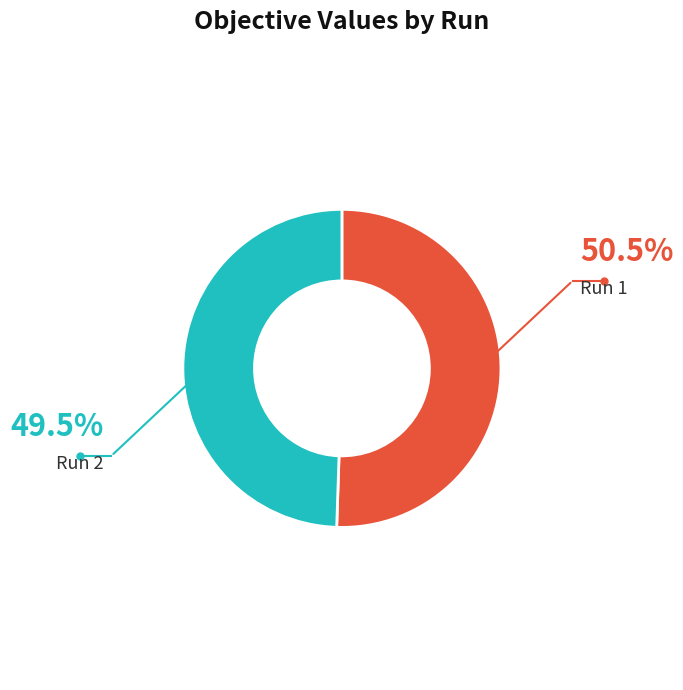

Does any single category account for the majority?

Yes